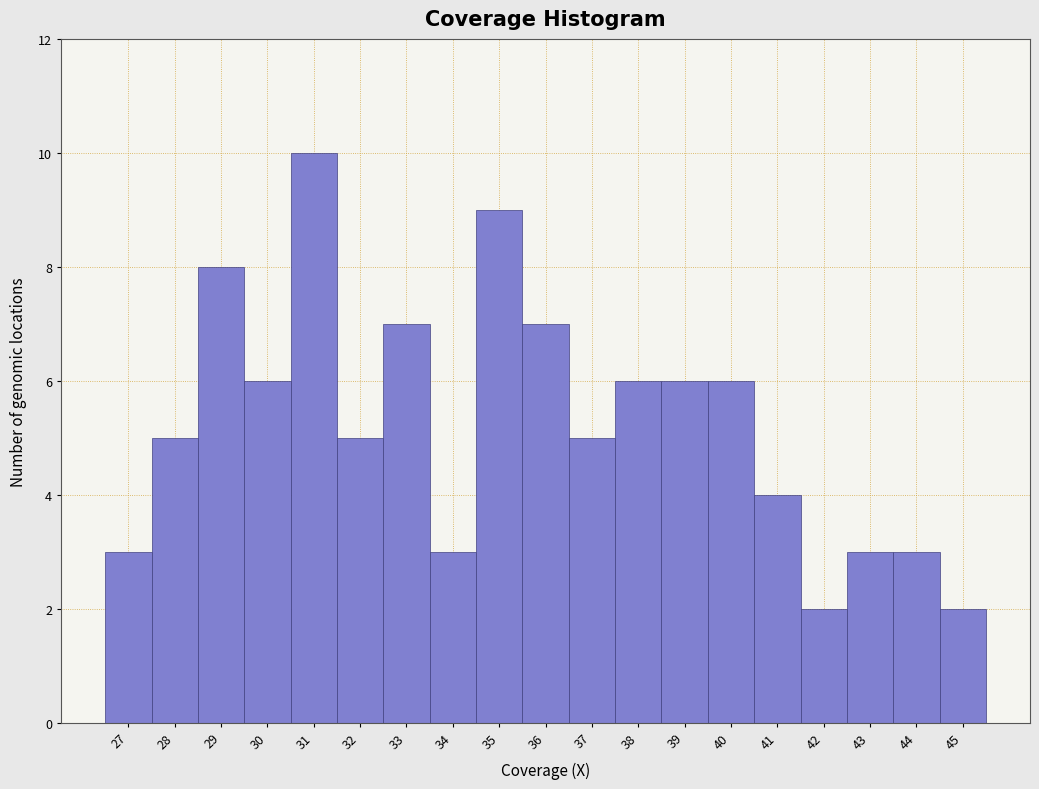

Reading left to right, list every bar in this chart as the range it spans on the x-axis followed by its height. The values are not printed on the chart, so give them approximately, as read against the axis.

26.5 to 27.5: 3
27.5 to 28.5: 5
28.5 to 29.5: 8
29.5 to 30.5: 6
30.5 to 31.5: 10
31.5 to 32.5: 5
32.5 to 33.5: 7
33.5 to 34.5: 3
34.5 to 35.5: 9
35.5 to 36.5: 7
36.5 to 37.5: 5
37.5 to 38.5: 6
38.5 to 39.5: 6
39.5 to 40.5: 6
40.5 to 41.5: 4
41.5 to 42.5: 2
42.5 to 43.5: 3
43.5 to 44.5: 3
44.5 to 45.5: 2